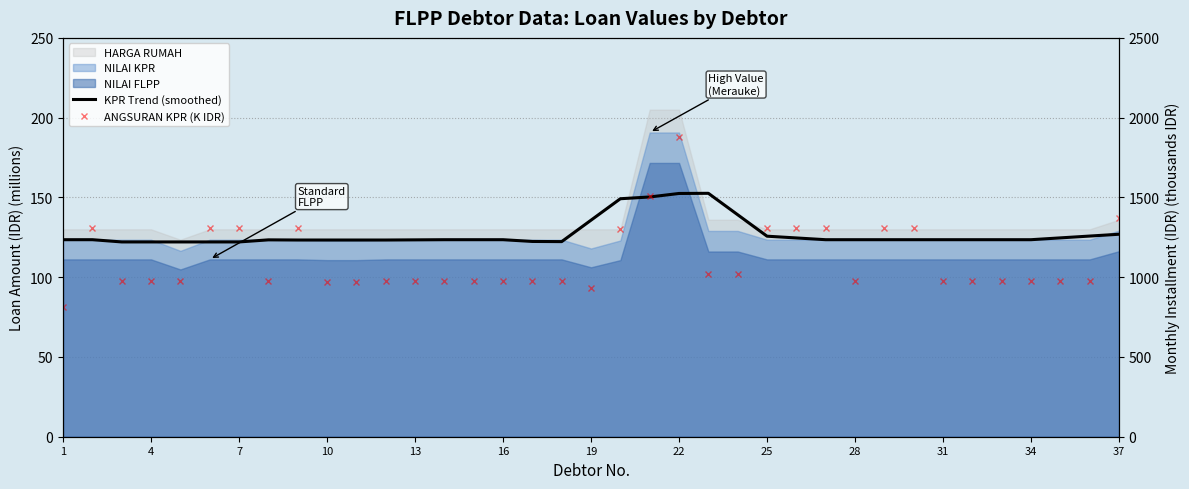

True or false: ANGSURAN KPR (K IDR) has more than 1 points higher than both neighbors.

True